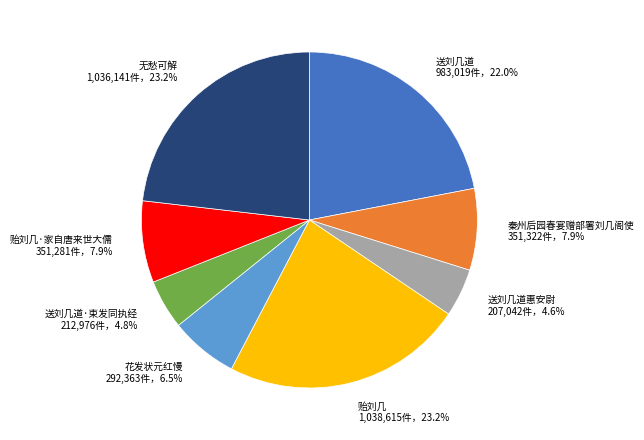

Which has a higher value, 贻刘几 or 秦州后园春宴赠部署刘几阁使?

贻刘几